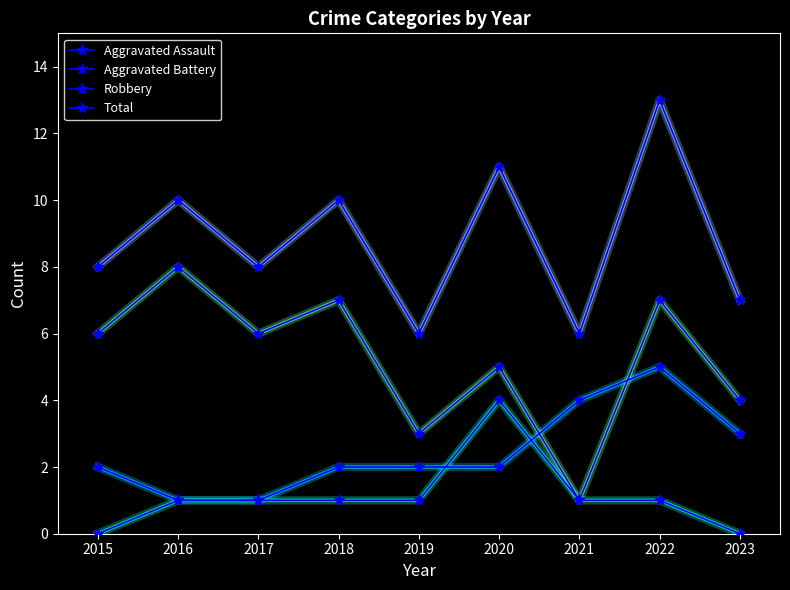

Reading left to right, list all the values displayed in this chart.

Aggravated Assault: 2015=0	2016=1	2017=1	2018=1	2019=1	2020=4	2021=1	2022=1	2023=0
Aggravated Battery: 2015=2	2016=1	2017=1	2018=2	2019=2	2020=2	2021=4	2022=5	2023=3
Robbery: 2015=6	2016=8	2017=6	2018=7	2019=3	2020=5	2021=1	2022=7	2023=4
Total: 2015=8	2016=10	2017=8	2018=10	2019=6	2020=11	2021=6	2022=13	2023=7